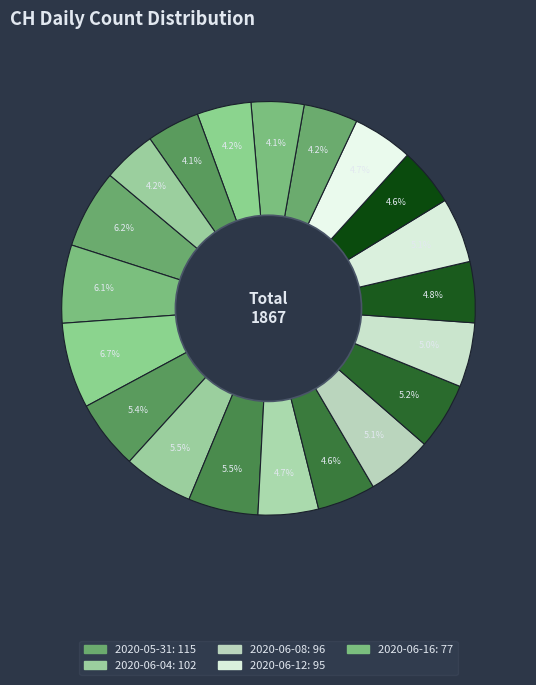

Count the number of slices in the pie.

20